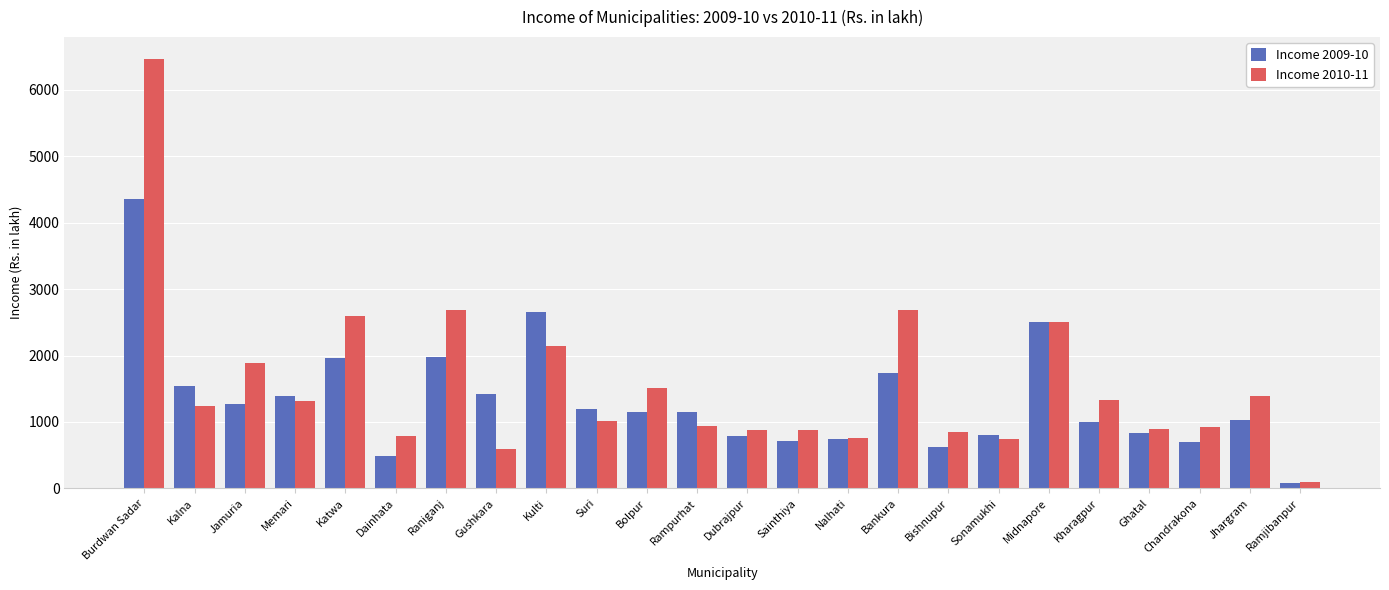

What is the total value across all series at Burdwan Sadar?

10822.8